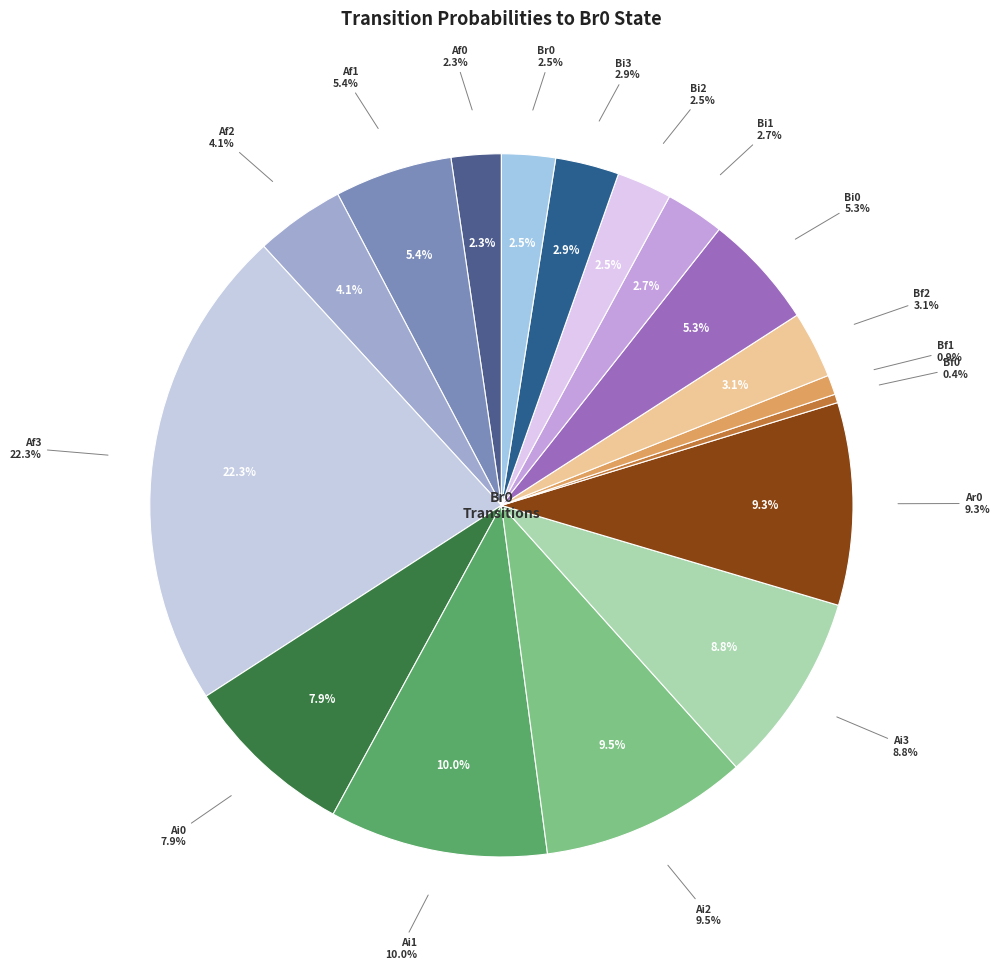

What portion of the pie excludes Af1?

94.6%